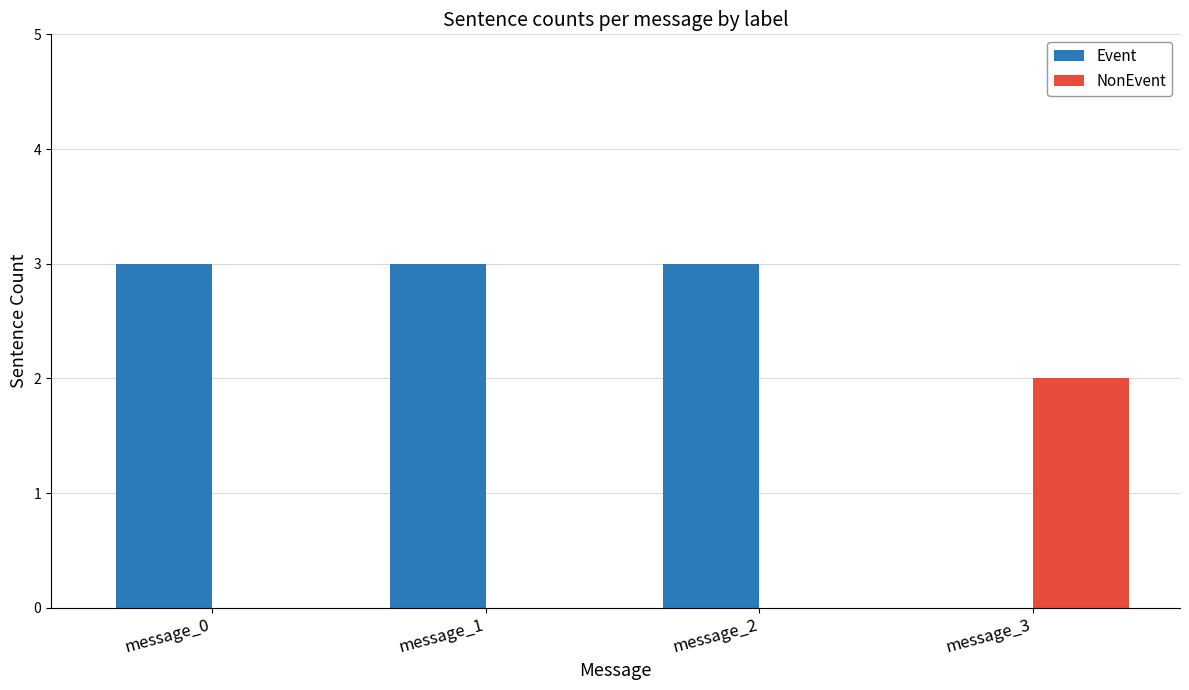

How many series are shown in this chart?

2